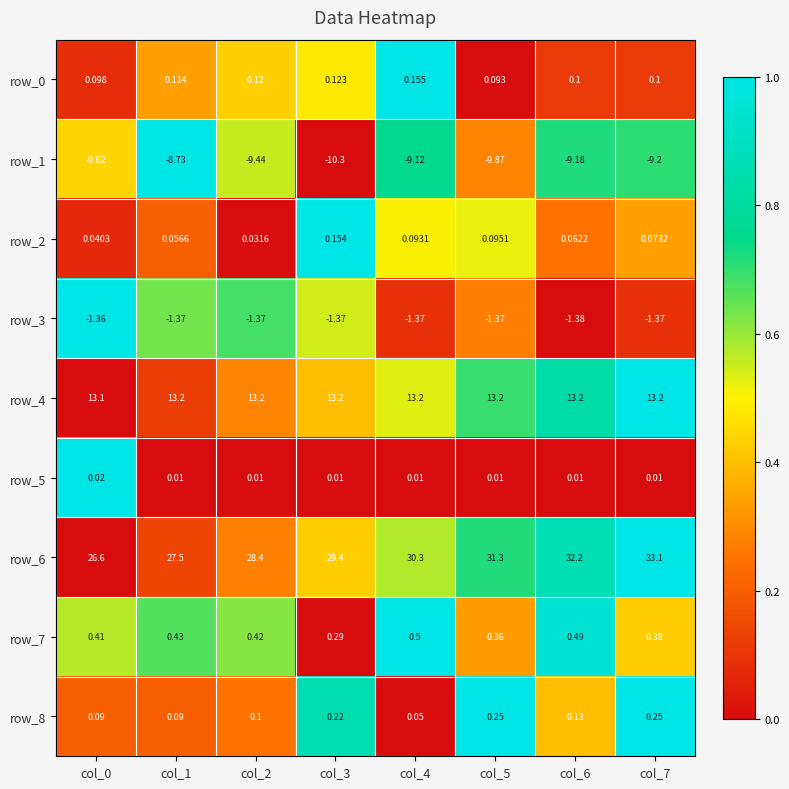

Which category has the highest value across all series?

col_7